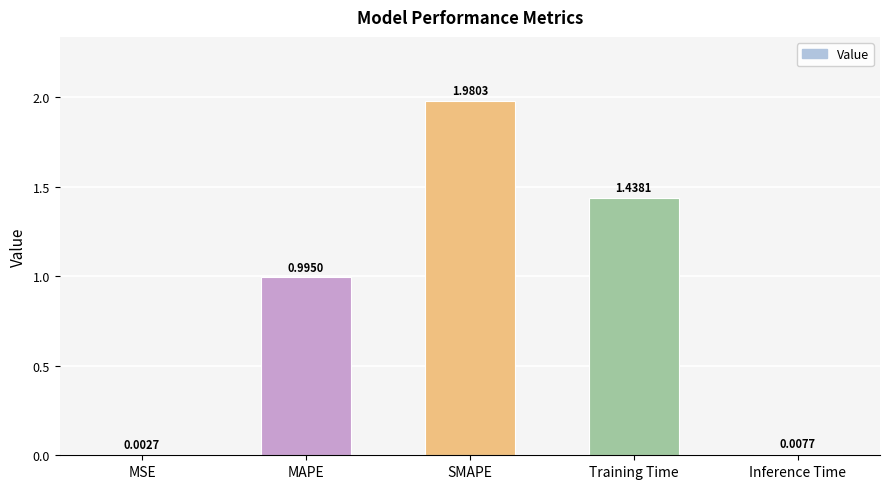

Count the number of data series in this chart.

1